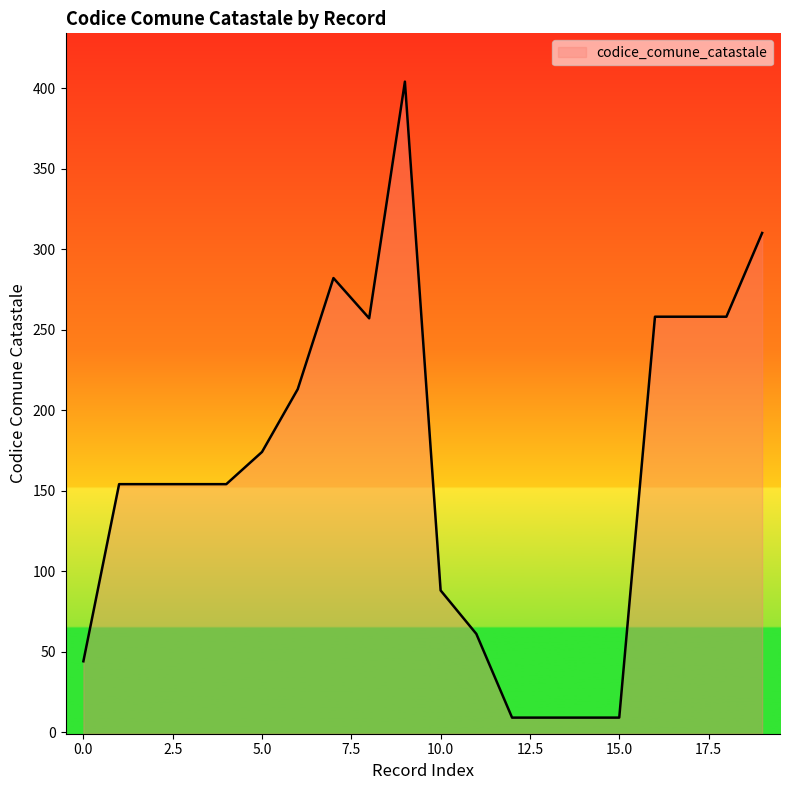

How many values are below 154?

7